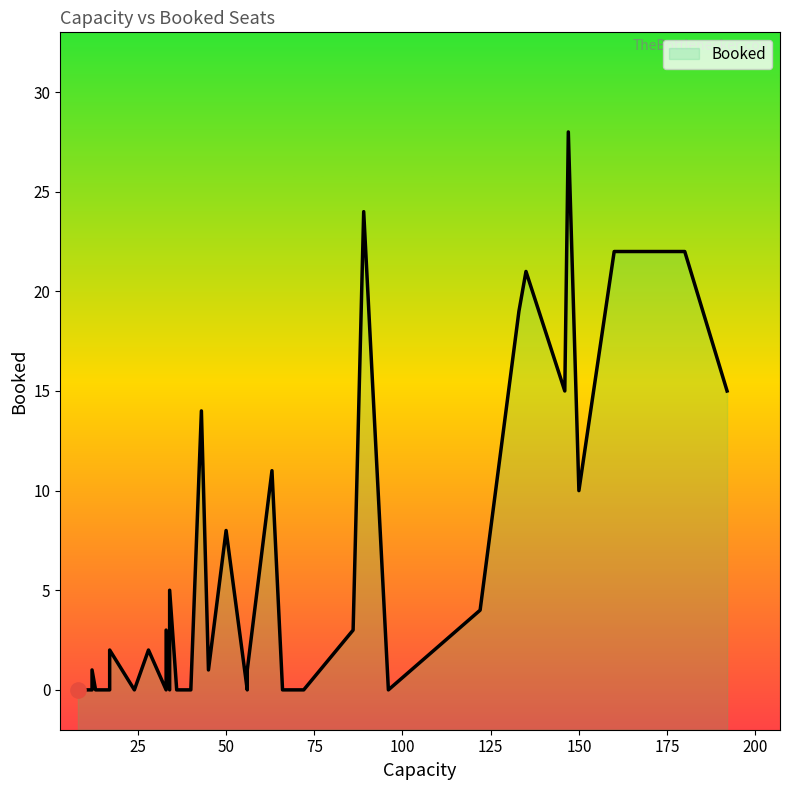

What is the ratio of the value at 146 to the value at 33?

5.0